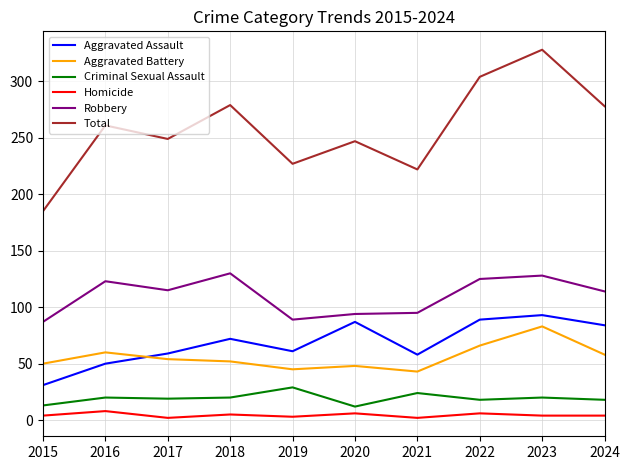

In Aggravated Assault, how many points are lower than both neighbors (excluding endpoints)?

2